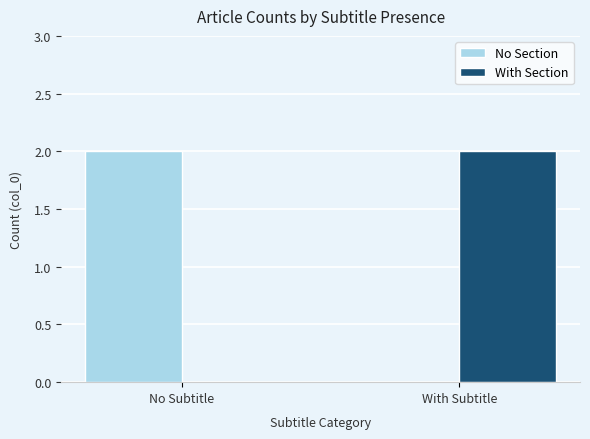

Which category has the highest value in the No Section series?

No Subtitle